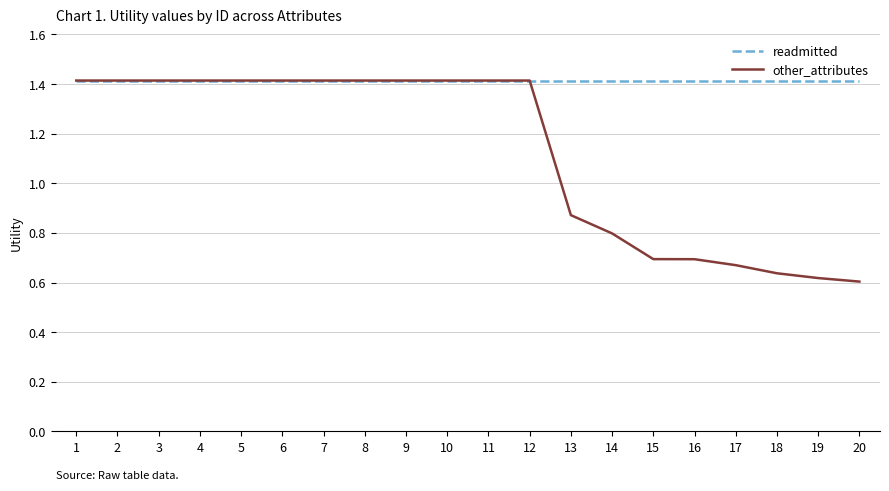

Rank the series by their average value, from lowest to highest.

other_attributes, readmitted